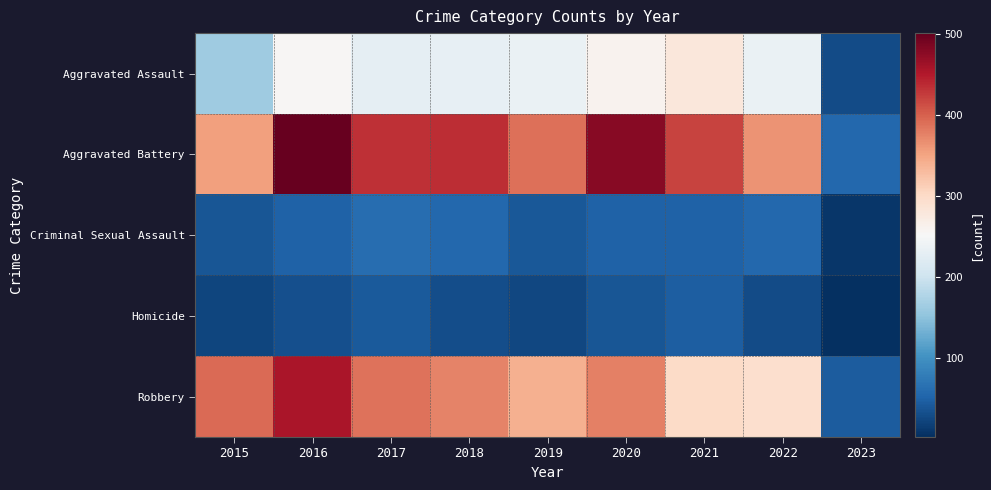

How many data points does each series have?

9